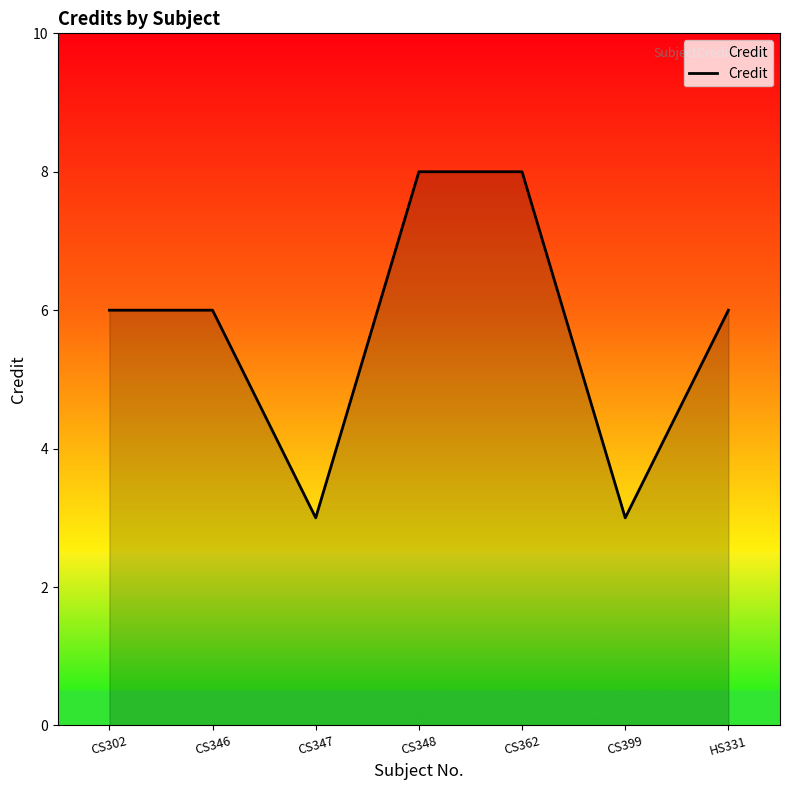

What is the minimum value shown in the chart?

3